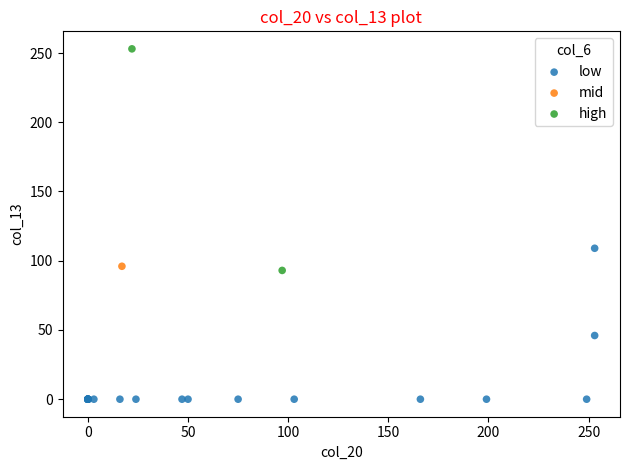

What are all the series names shown in the legend?

low, mid, high